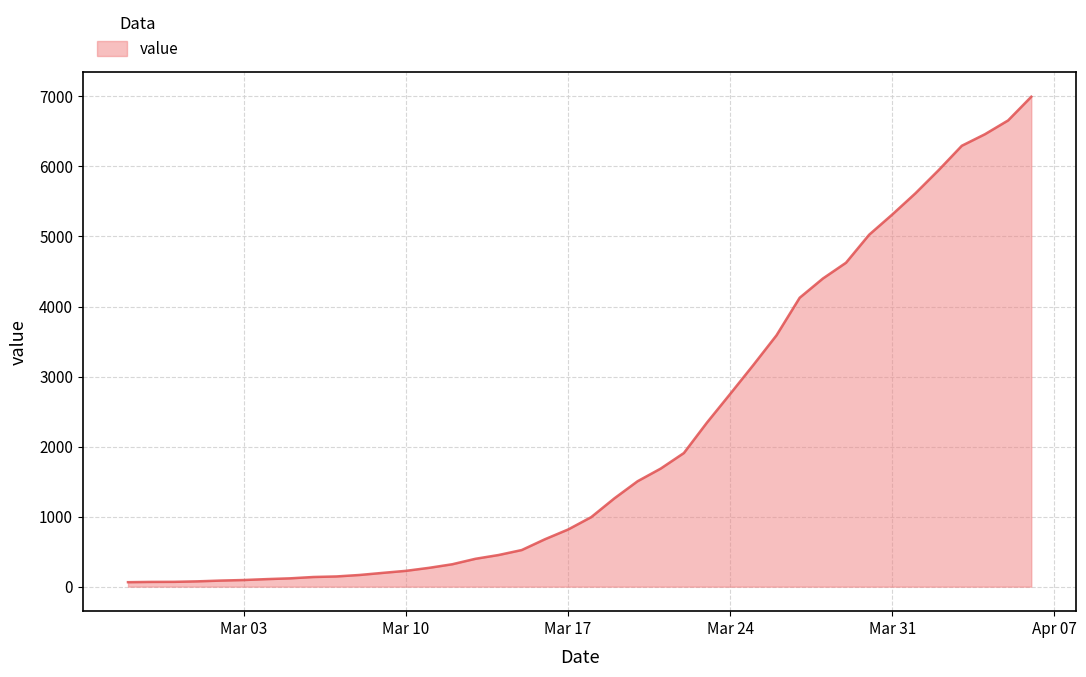

Does the chart display data point markers on the line(s)?

No